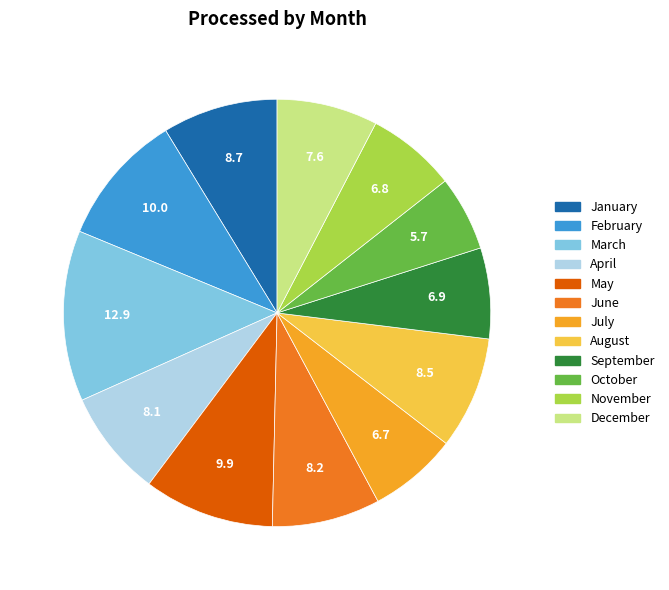

Approximately how many times larger is the value at May compared to March?

0.8